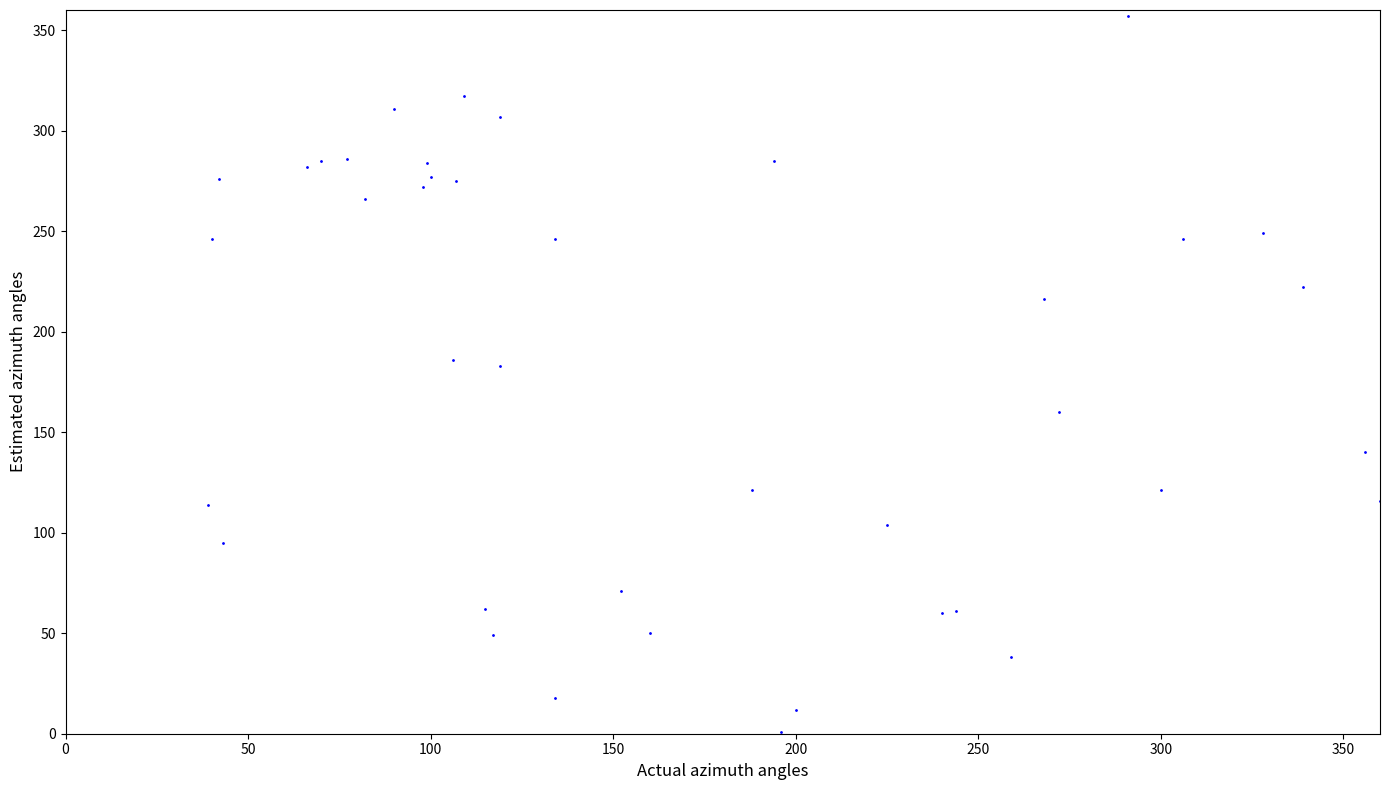

What is the range of Y values (max minus min)?

356